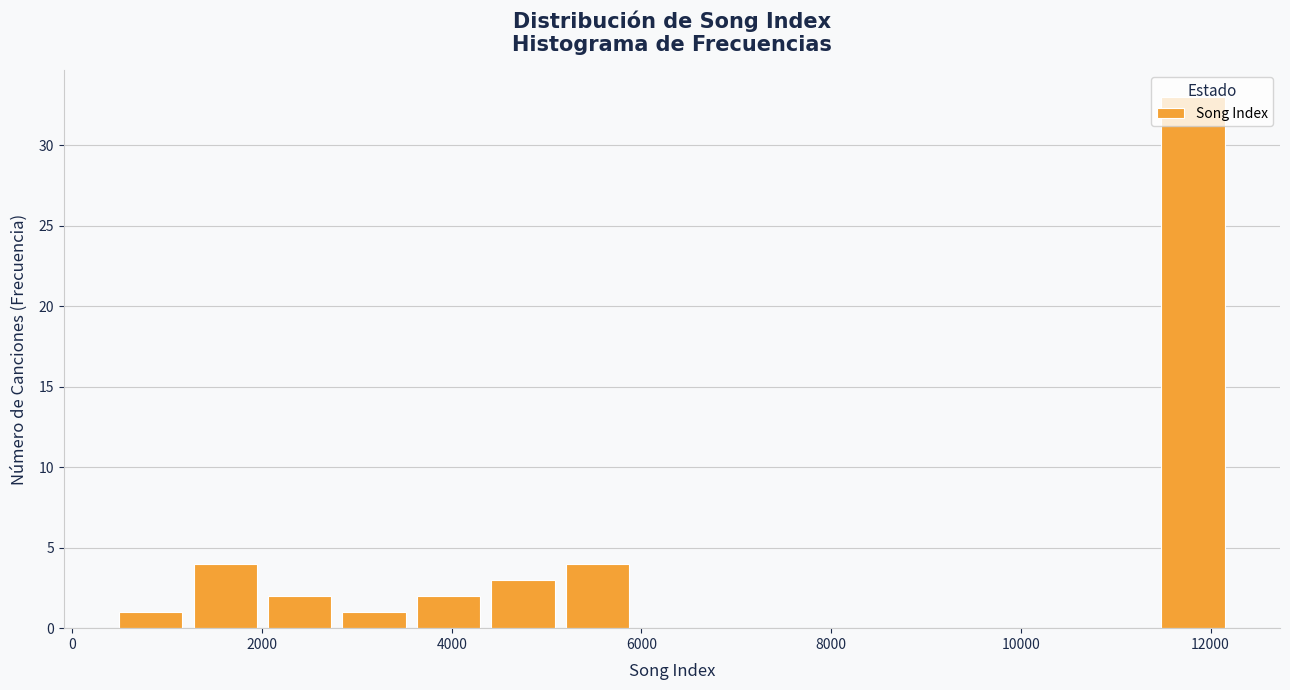

Read against the x-axis, roughly where is the centre of the tallest bar?

11800